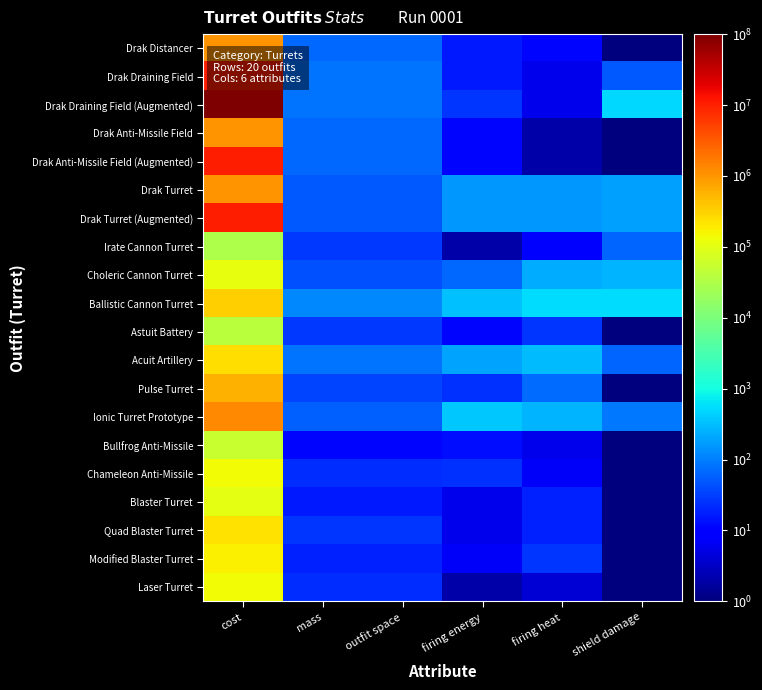

Reading left to right, list all the values displayed in this chart.

Drak Distancer: cost=1000001	mass=65	outfit space=65	firing energy=16	firing heat=11	shield damage=1
Drak Draining Field: cost=10000001	mass=85	outfit space=85	firing energy=16	firing heat=6	shield damage=51
Drak Draining Field (Augmented): cost=100000001	mass=85	outfit space=85	firing energy=26	firing heat=6	shield damage=501
Drak Anti-Missile Field: cost=1000001	mass=67	outfit space=67	firing energy=11	firing heat=2	shield damage=1
Drak Anti-Missile Field (Augmented): cost=10000001	mass=67	outfit space=67	firing energy=11	firing heat=2	shield damage=1
Drak Turret: cost=1000001	mass=49	outfit space=49	firing energy=161	firing heat=161	shield damage=181
Drak Turret (Augmented): cost=10000001	mass=49	outfit space=49	firing energy=161	firing heat=161	shield damage=181
Irate Cannon Turret: cost=30001	mass=29	outfit space=29	firing energy=2	firing heat=10	shield damage=61
Choleric Cannon Turret: cost=112501	mass=43	outfit space=43	firing energy=66	firing heat=223	shield damage=271
Ballistic Cannon Turret: cost=320001	mass=121	outfit space=121	firing energy=329	firing heat=538	shield damage=541
Astuit Battery: cost=42001	mass=29	outfit space=29	firing energy=11	firing heat=26	shield damage=1
Acuit Artillery: cost=244001	mass=82	outfit space=82	firing energy=196	firing heat=307	shield damage=61
Pulse Turret: cost=590001	mass=35	outfit space=35	firing energy=25	firing heat=71	shield damage=1
Ionic Turret Prototype: cost=1260001	mass=59	outfit space=59	firing energy=372	firing heat=260	shield damage=91
Bullfrog Anti-Missile: cost=55001	mass=11	outfit space=11	firing energy=13	firing heat=6	shield damage=1
Chameleon Anti-Missile: cost=140001	mass=23	outfit space=23	firing energy=24	firing heat=7	shield damage=1
Blaster Turret: cost=100001	mass=16	outfit space=16	firing energy=6	firing heat=19	shield damage=1
Quad Blaster Turret: cost=230001	mass=26	outfit space=26	firing energy=6	firing heat=19	shield damage=1
Modified Blaster Turret: cost=170001	mass=19	outfit space=19	firing energy=7	firing heat=26	shield damage=1
Laser Turret: cost=140001	mass=23	outfit space=23	firing energy=2	firing heat=4	shield damage=1